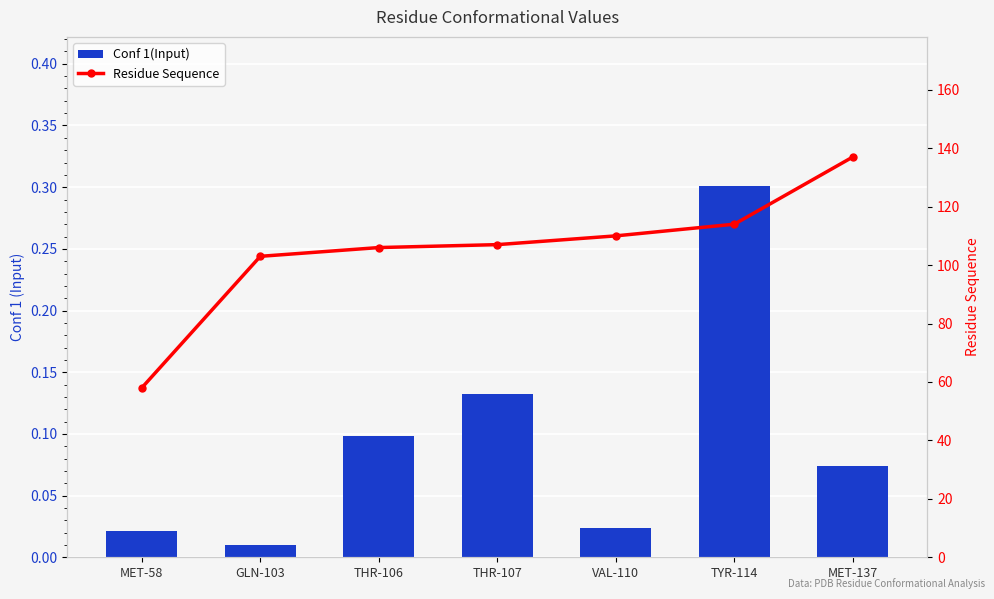

At which category is the sum across all series the highest?

MET-137